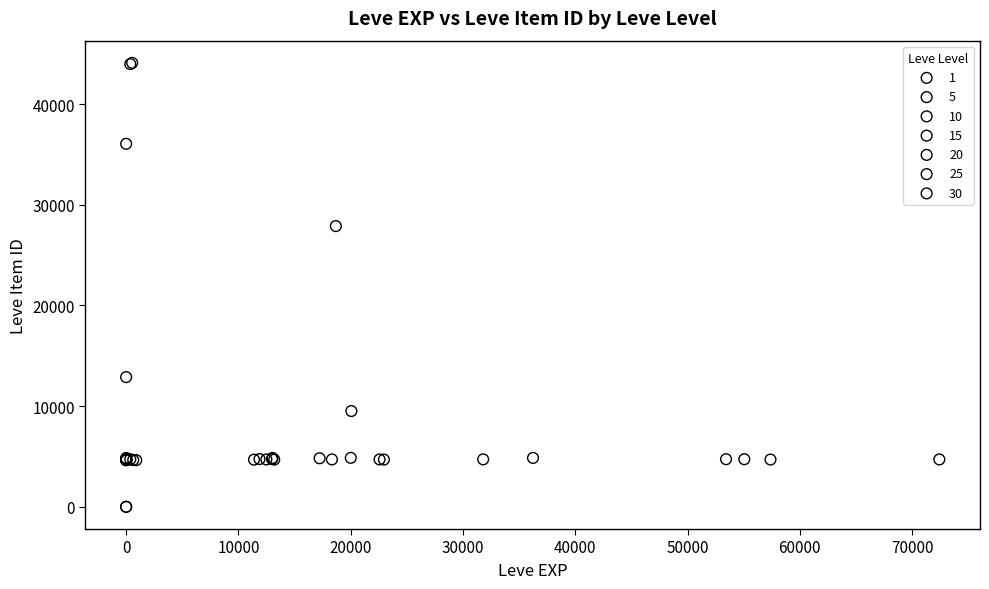

Which series has the largest Y range (max minus min)?

1